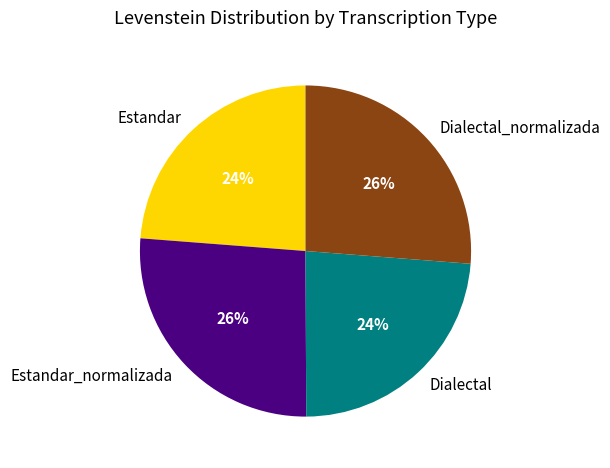

How many slices are in this pie chart?

4